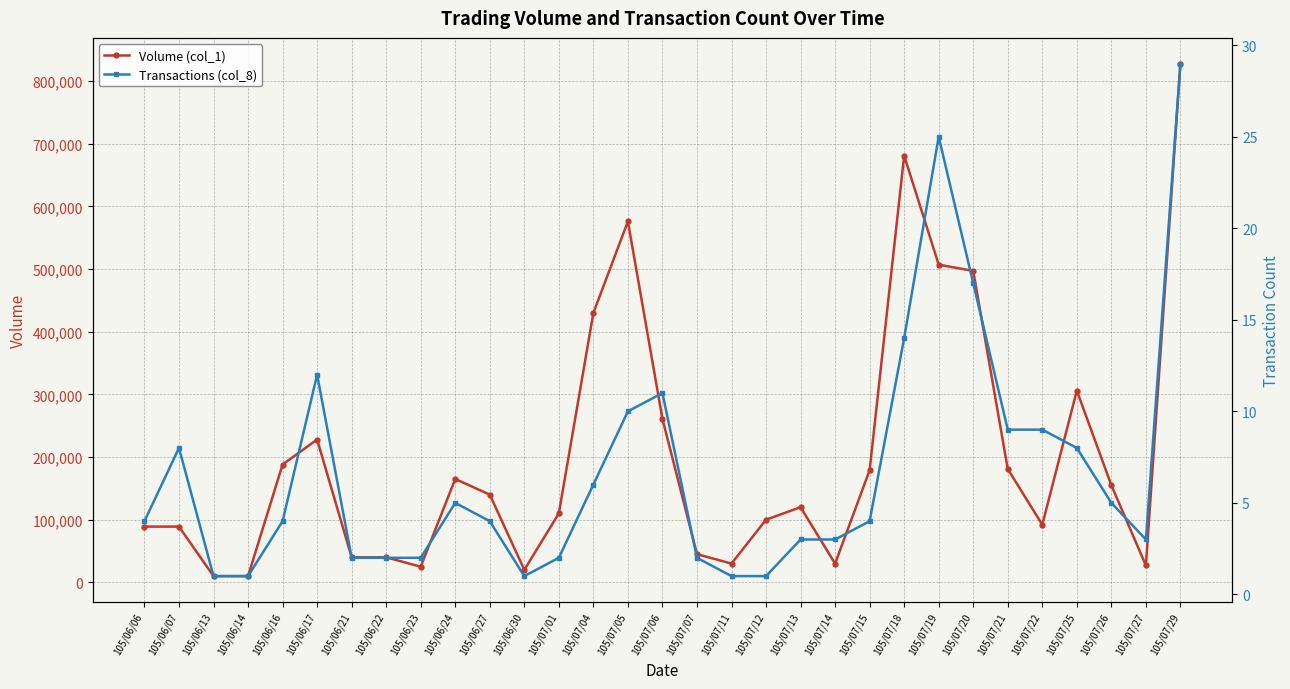

What is the difference between the Transactions (col_8) values at 105/06/14 and 105/07/15?

3